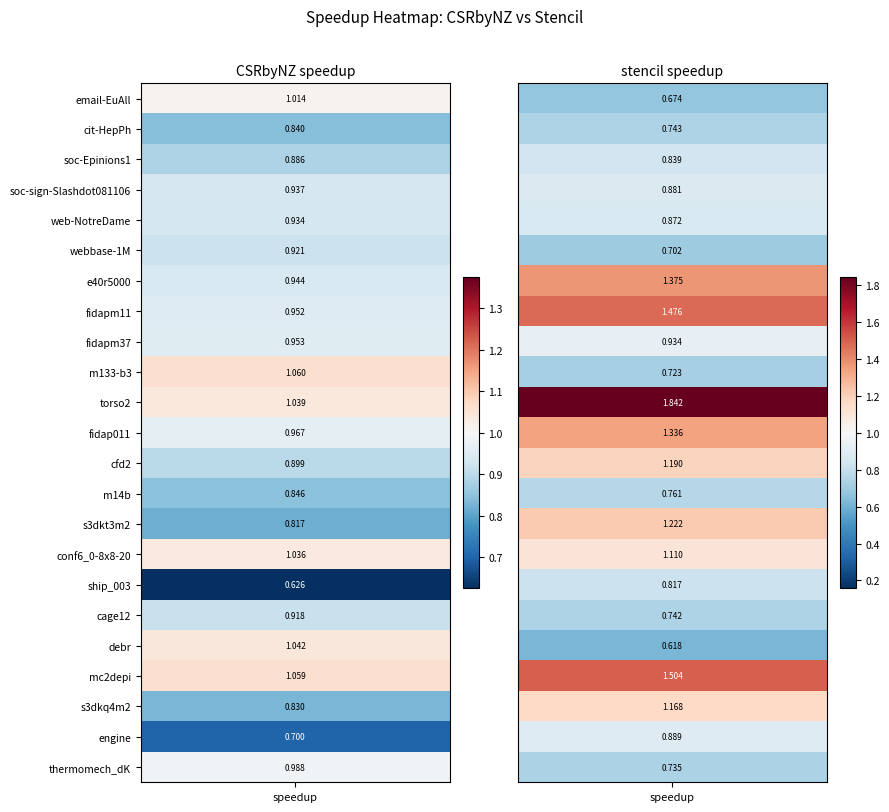

Reading left to right, extract all data points from this chart.

email-EuAll: 1.0	0.7
cit-HepPh: 0.8	0.7
soc-Epinions1: 0.9	0.8
soc-sign-Slashdot081106: 0.9	0.9
web-NotreDame: 0.9	0.9
webbase-1M: 0.9	0.7
e40r5000: 0.9	1.4
fidapm11: 1.0	1.5
fidapm37: 1.0	0.9
m133-b3: 1.1	0.7
torso2: 1.0	1.8
fidap011: 1.0	1.3
cfd2: 0.9	1.2
m14b: 0.8	0.8
s3dkt3m2: 0.8	1.2
conf6_0-8x8-20: 1.0	1.1
ship_003: 0.6	0.8
cage12: 0.9	0.7
debr: 1.0	0.6
mc2depi: 1.1	1.5
s3dkq4m2: 0.8	1.2
engine: 0.7	0.9
thermomech_dK: 1.0	0.7